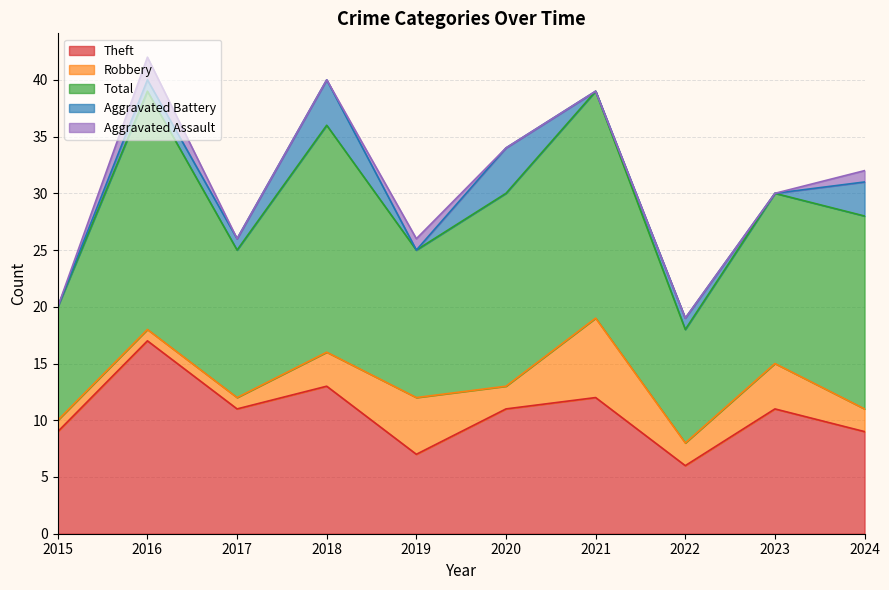

Reading left to right, list all the values displayed in this chart.

Theft: 9	17	11	13	7	11	12	6	11	9
Robbery: 1	1	1	3	5	2	7	2	4	2
Total: 10	21	13	20	13	17	20	10	15	17
Aggravated Battery: 0	1	1	4	0	4	0	1	0	3
Aggravated Assault: 0	2	0	0	1	0	0	0	0	1